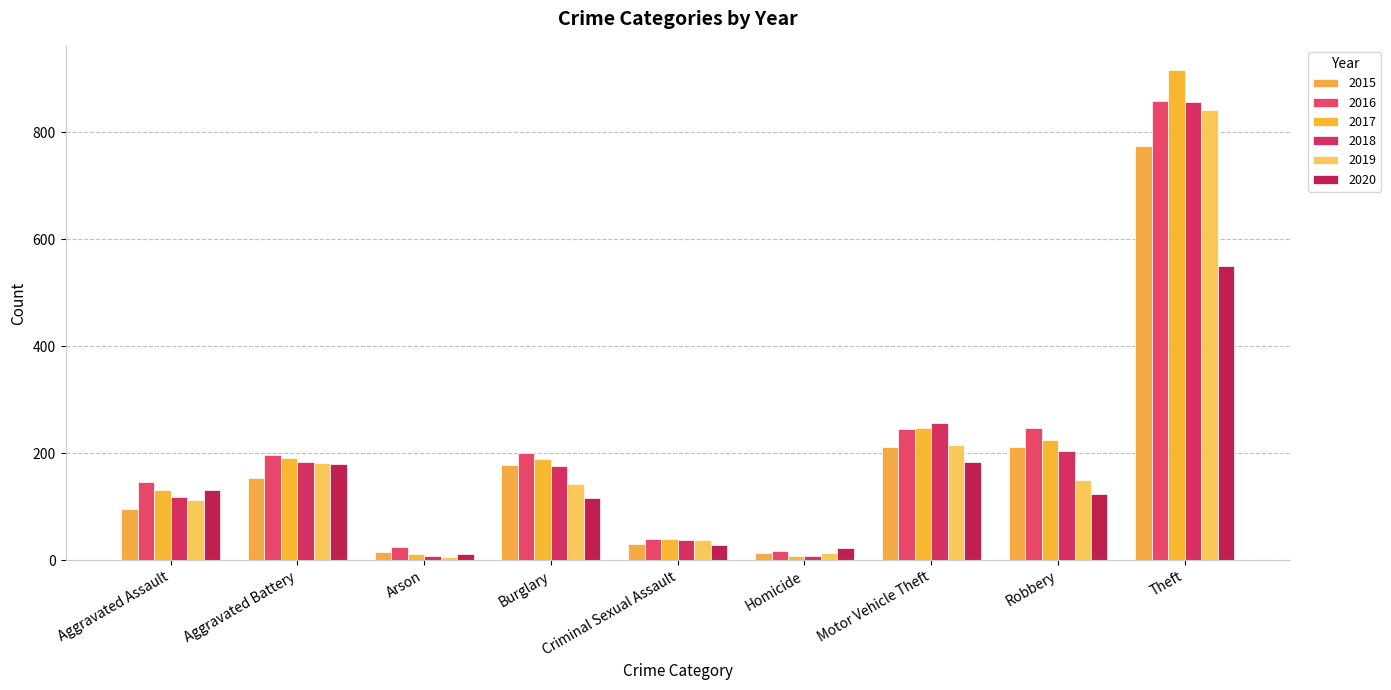

Reading left to right, transcribe all the data shown in this chart.

2015: 95	154	15	178	31	13	211	212	774
2016: 146	196	25	201	39	18	245	247	858
2017: 131	191	12	189	39	8	247	224	916
2018: 119	183	8	176	38	8	256	204	856
2019: 113	182	6	143	37	14	216	150	841
2020: 131	180	12	116	28	22	184	124	551